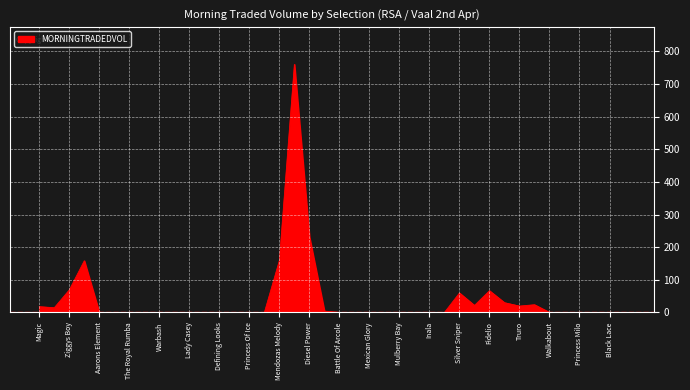

What is the difference between the maximum and minimum values?

760.2